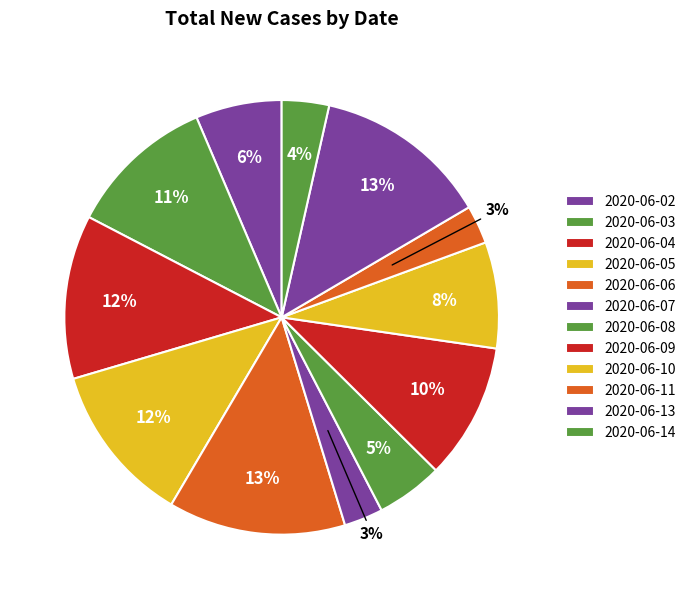

To the nearest percent, what percentage of the pie is 2020-06-02?

6%